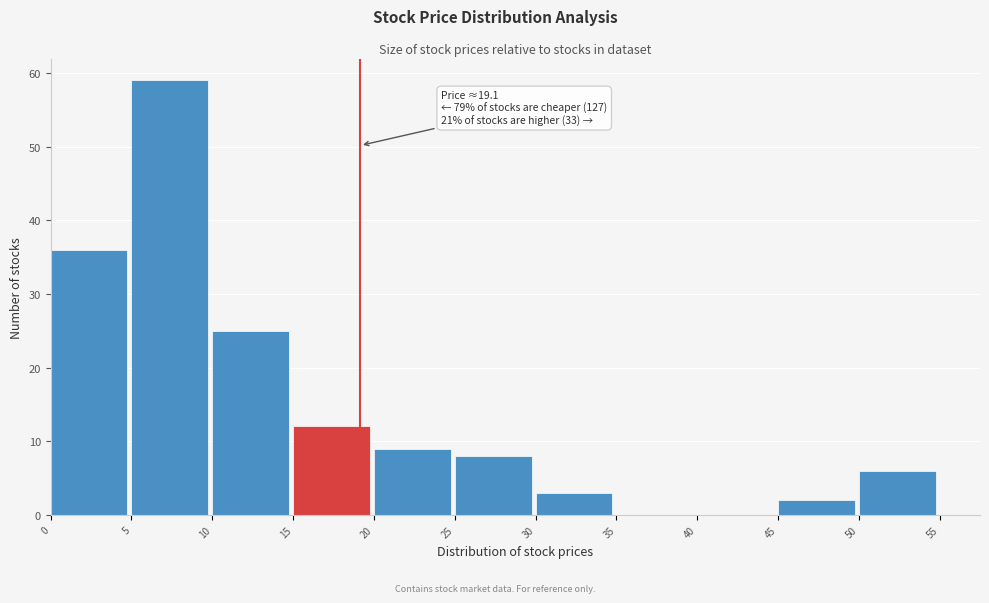

Over which range of the x-axis is the bar tallest?

5 to 10